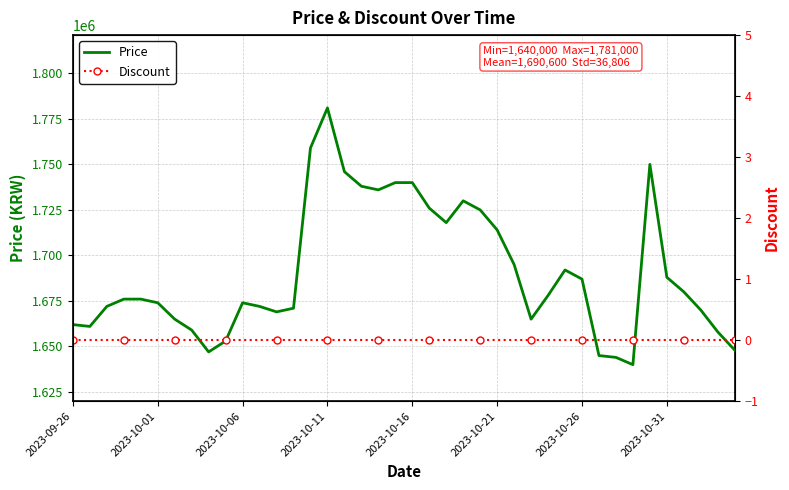

True or false: Price and Discount cross at least once.

False